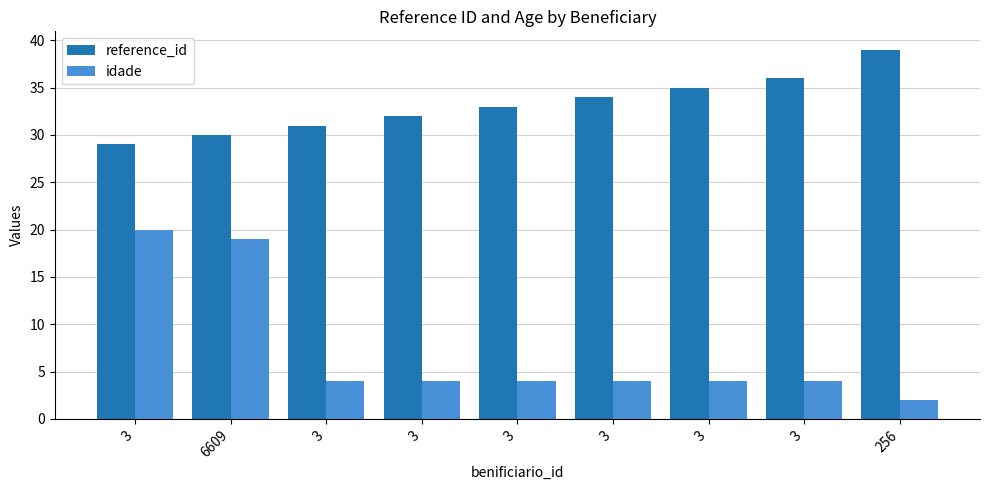

What is the label of the 9th bar from the left?

256